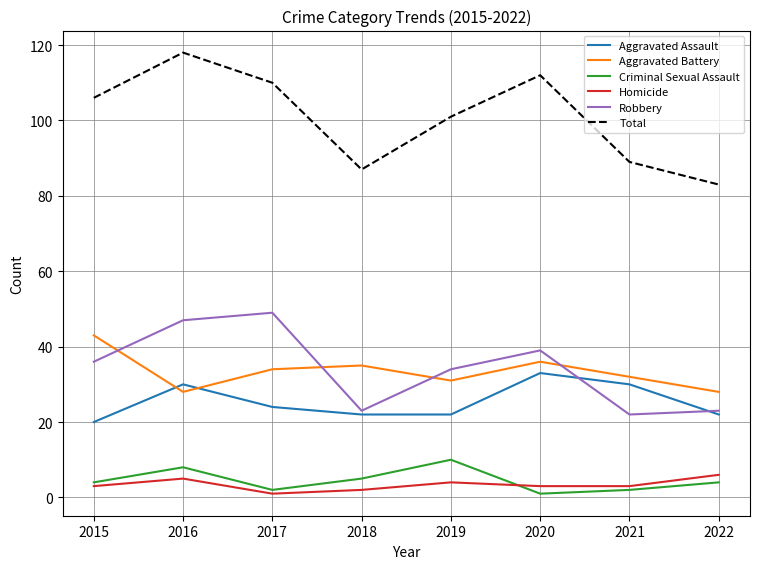

What is the total value across all series at 2021?

178